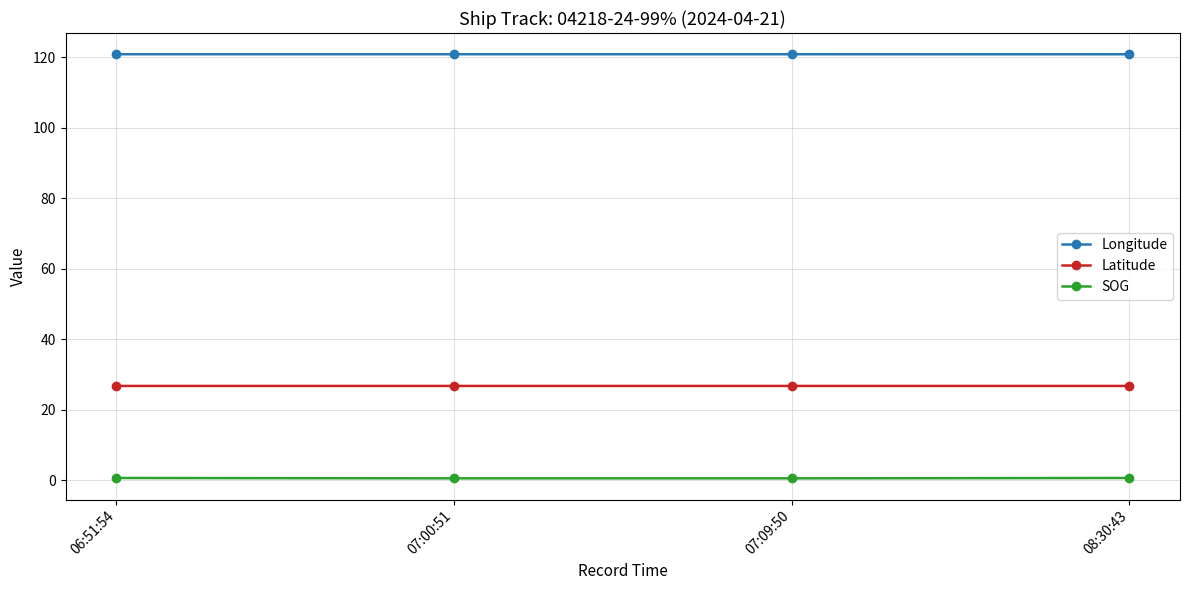

Rank the series at 08:30:43 from lowest to highest value.

SOG, Latitude, Longitude